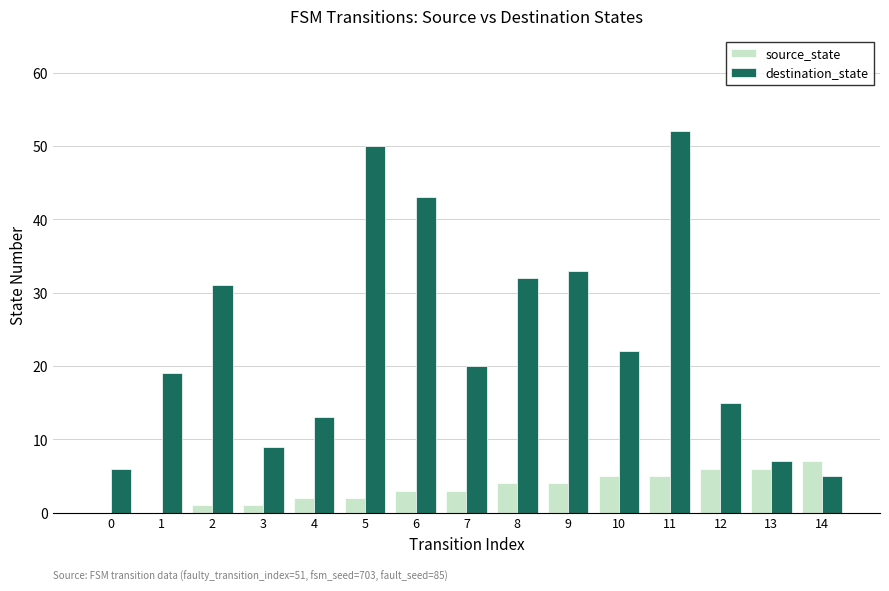

The value of source_state at 13 is 9. True or false?

False